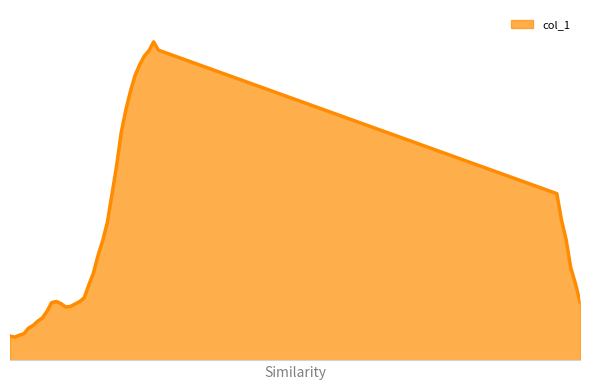

Does the chart display data point markers on the line(s)?

No